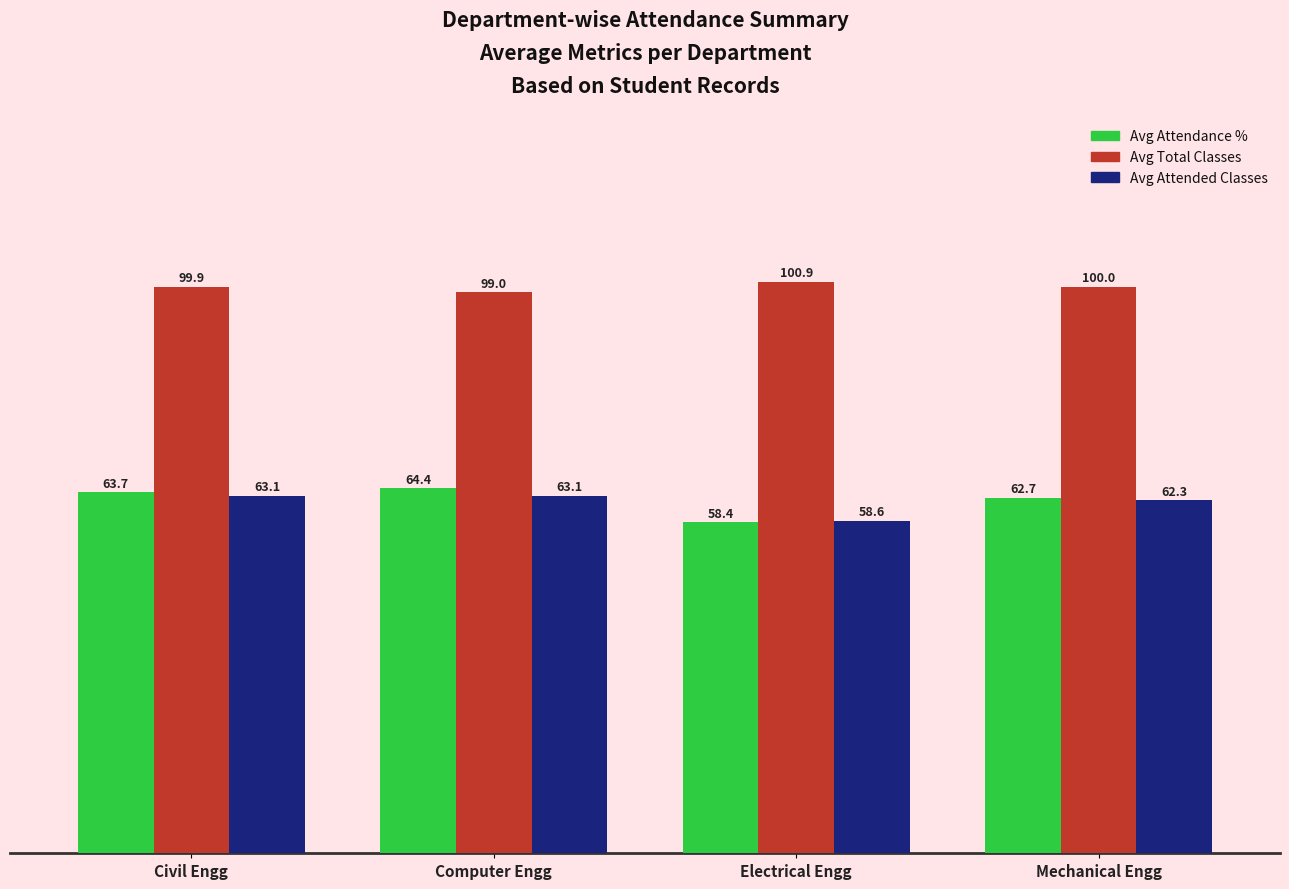

What is the label of the 1st bar from the left?

Civil Engg